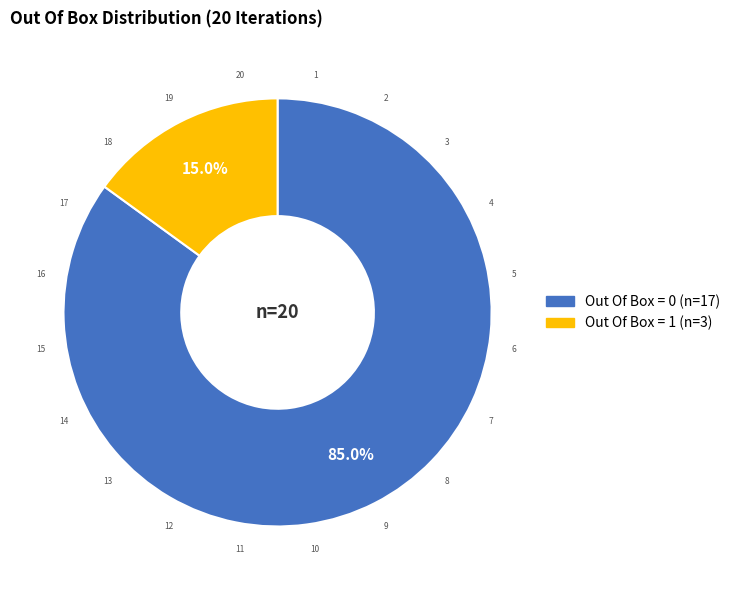

Which category accounts for the majority?

Out Of Box = 0